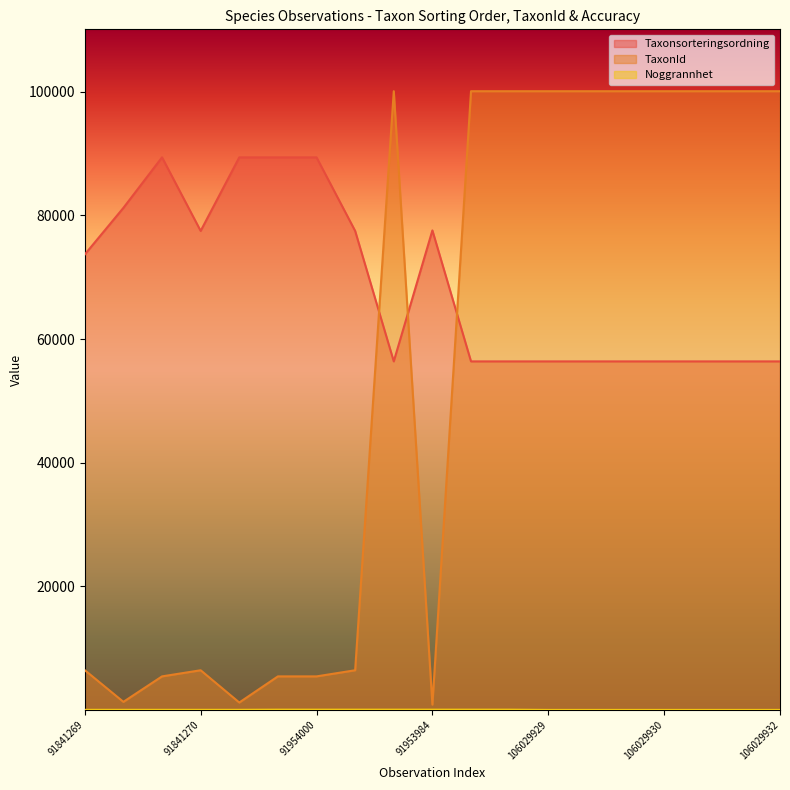

True or false: Taxonsorteringsordning has a value of 77588 at 91953984.

True